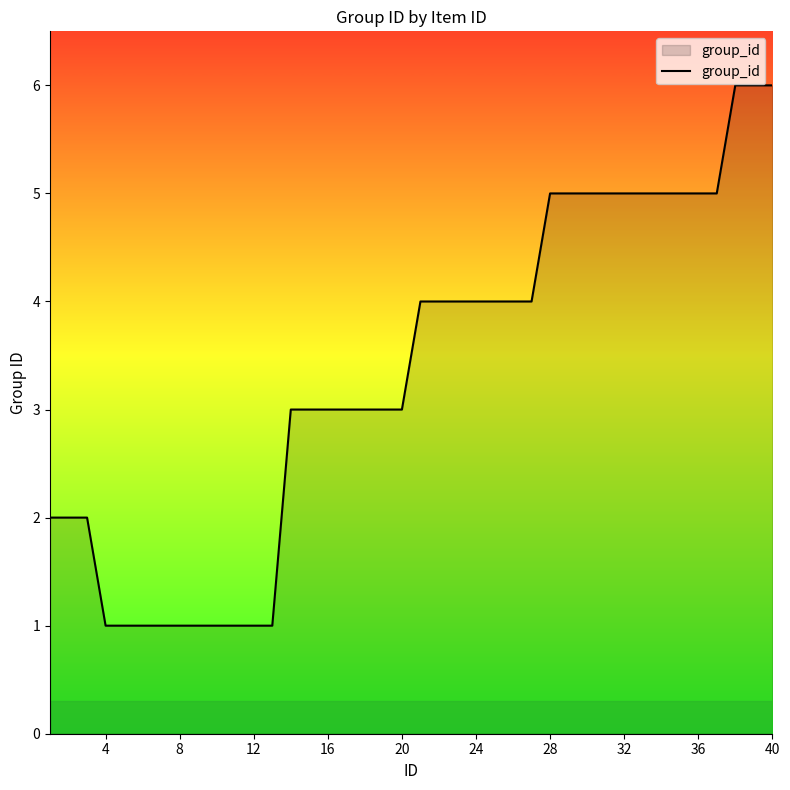

What is the greatest value displayed?

6